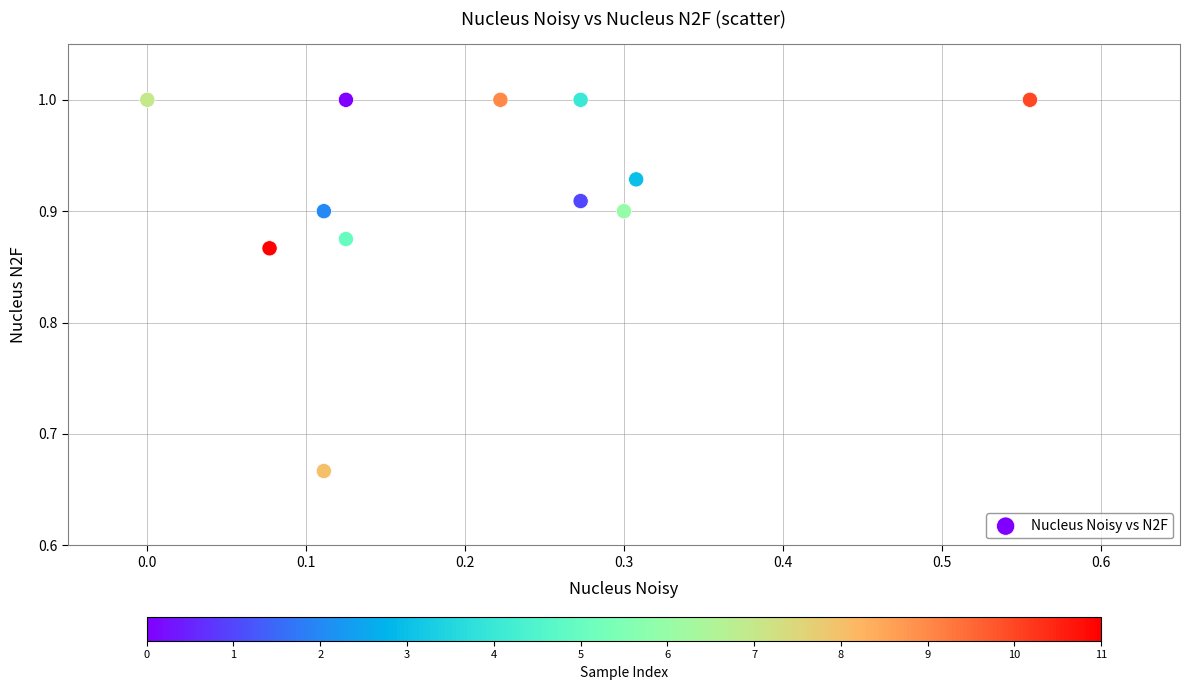

What is the range of X values (max minus min)?

0.6